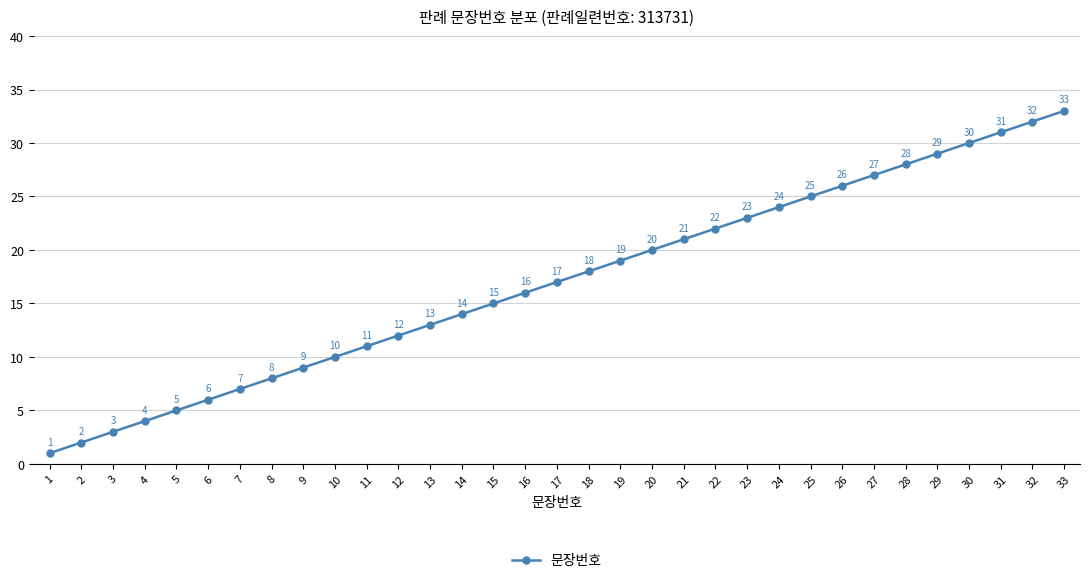

What is the value of the 22nd point from the left?

22